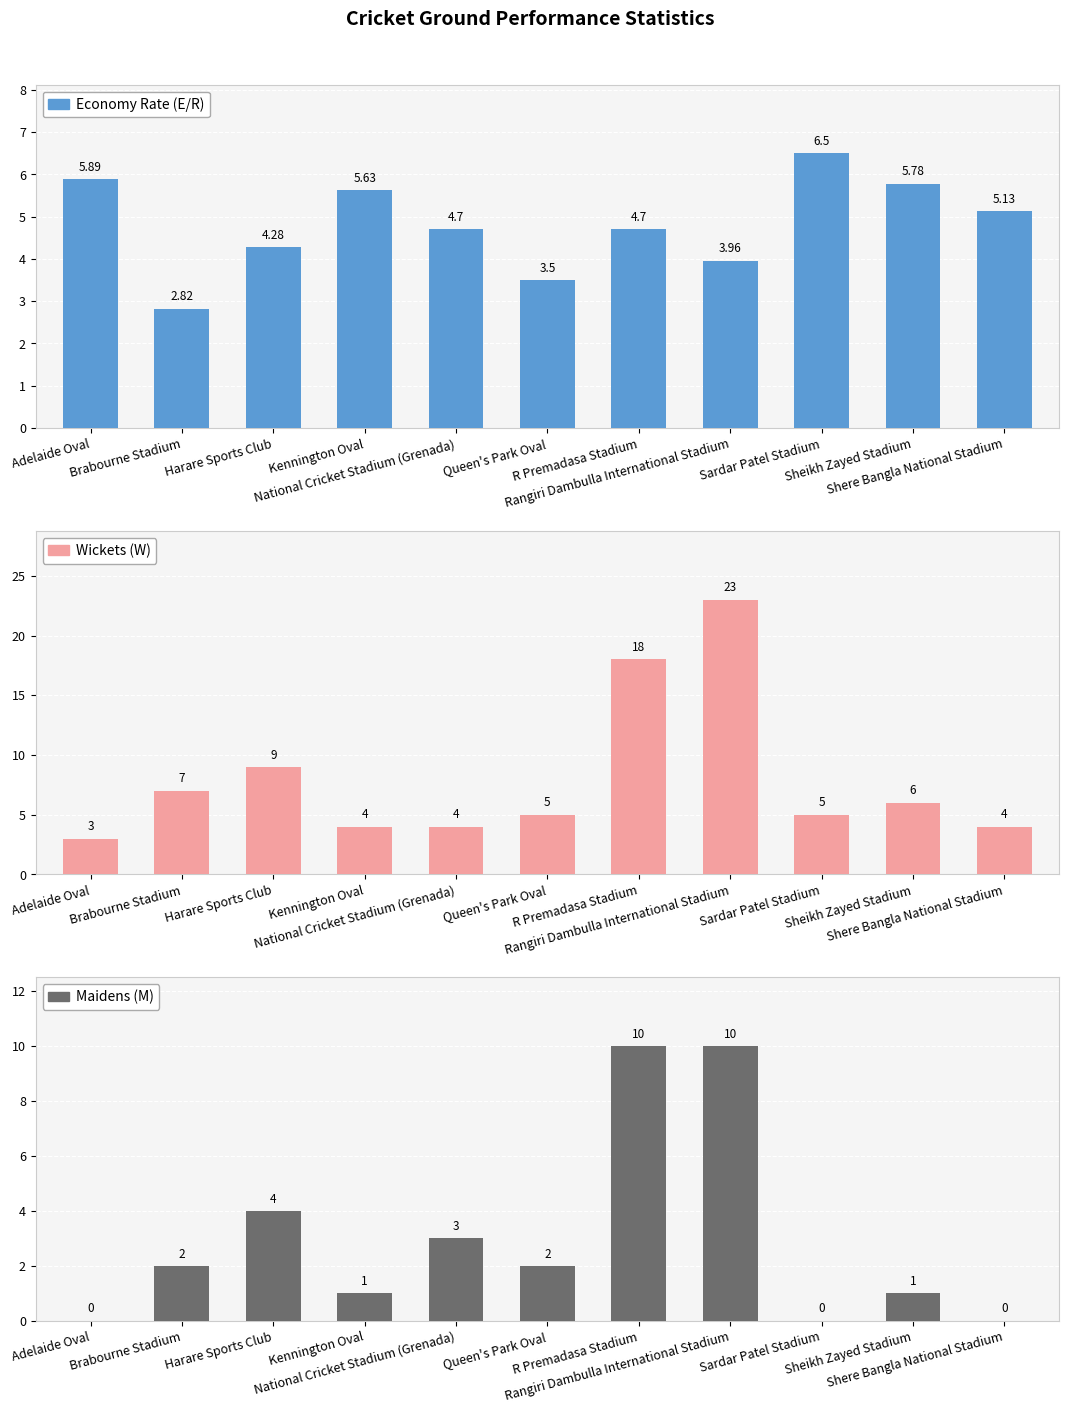

Reading left to right, what are all the values shown in this chart?

Economy Rate (E/R): 5.9	2.8	4.3	5.6	4.7	3.5	4.7	4.0	6.5	5.8	5.1
Wickets (W): 3.0	7.0	9.0	4.0	4.0	5.0	18.0	23.0	5.0	6.0	4.0
Maidens (M): 0.0	2.0	4.0	1.0	3.0	2.0	10.0	10.0	0.0	1.0	0.0